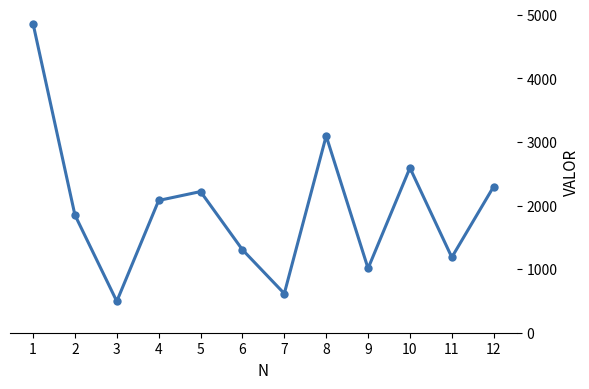

Is it true that the value at 10 is 3929.1?

False